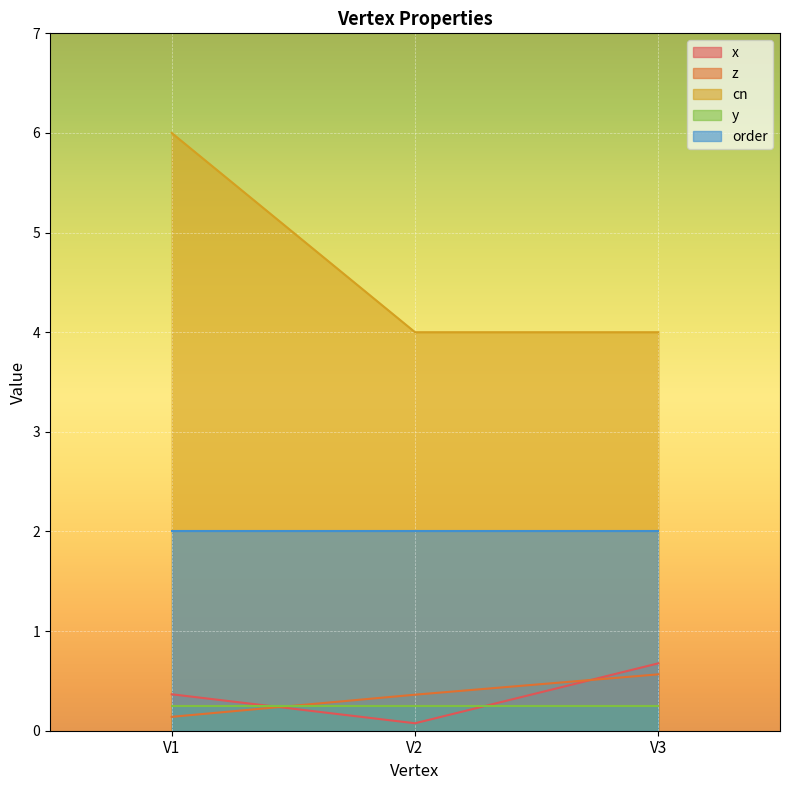

At which category does the chart reach its peak across all series?

V1